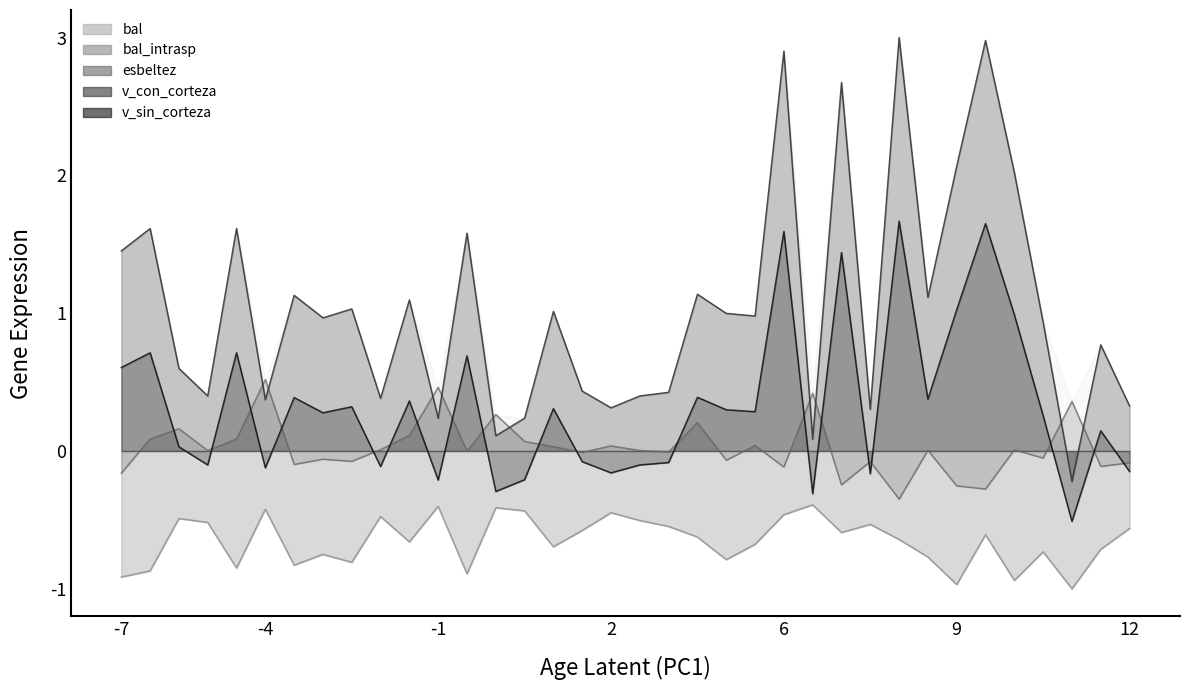

What is the value of the v_sin_corteza point at the 16th from the left?

0.3